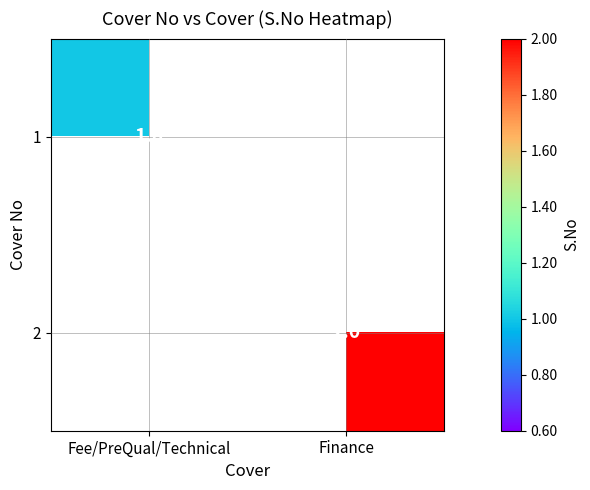

True or false: 2 has a value of 3 at Finance.

False